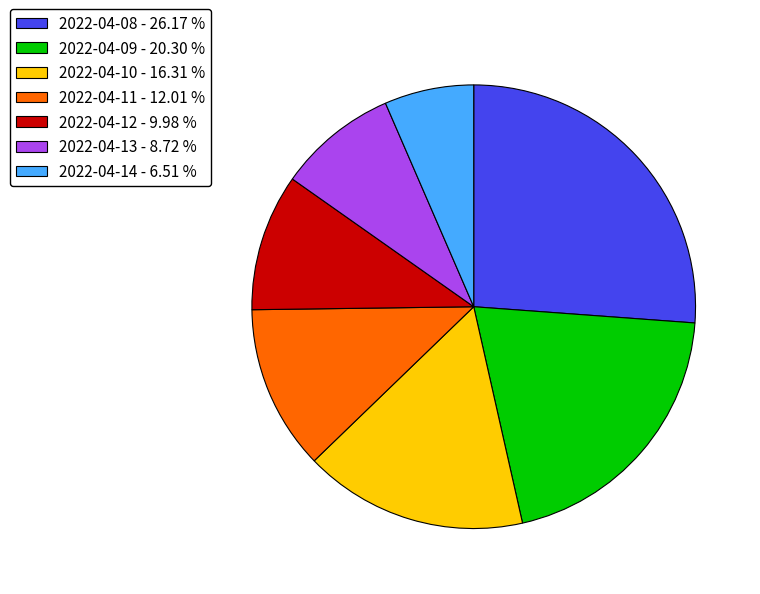

Approximately how many times larger is the value at 2022-04-09 compared to 2022-04-08?

0.8